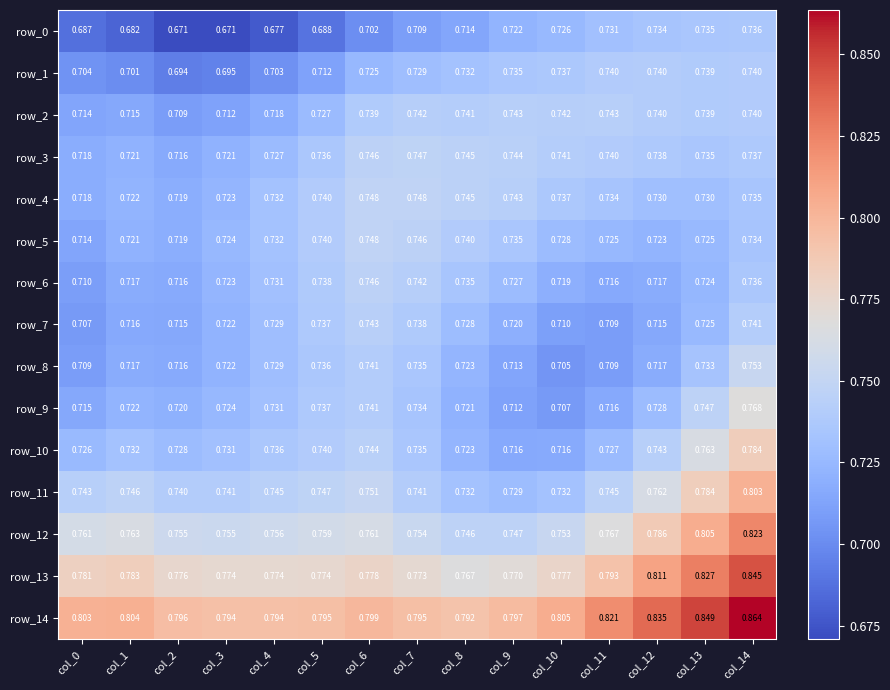

Rank the series by their maximum value, from lowest to highest.

row_0, row_1, row_2, row_7, row_6, row_3, row_4, row_5, row_8, row_9, row_10, row_11, row_12, row_13, row_14